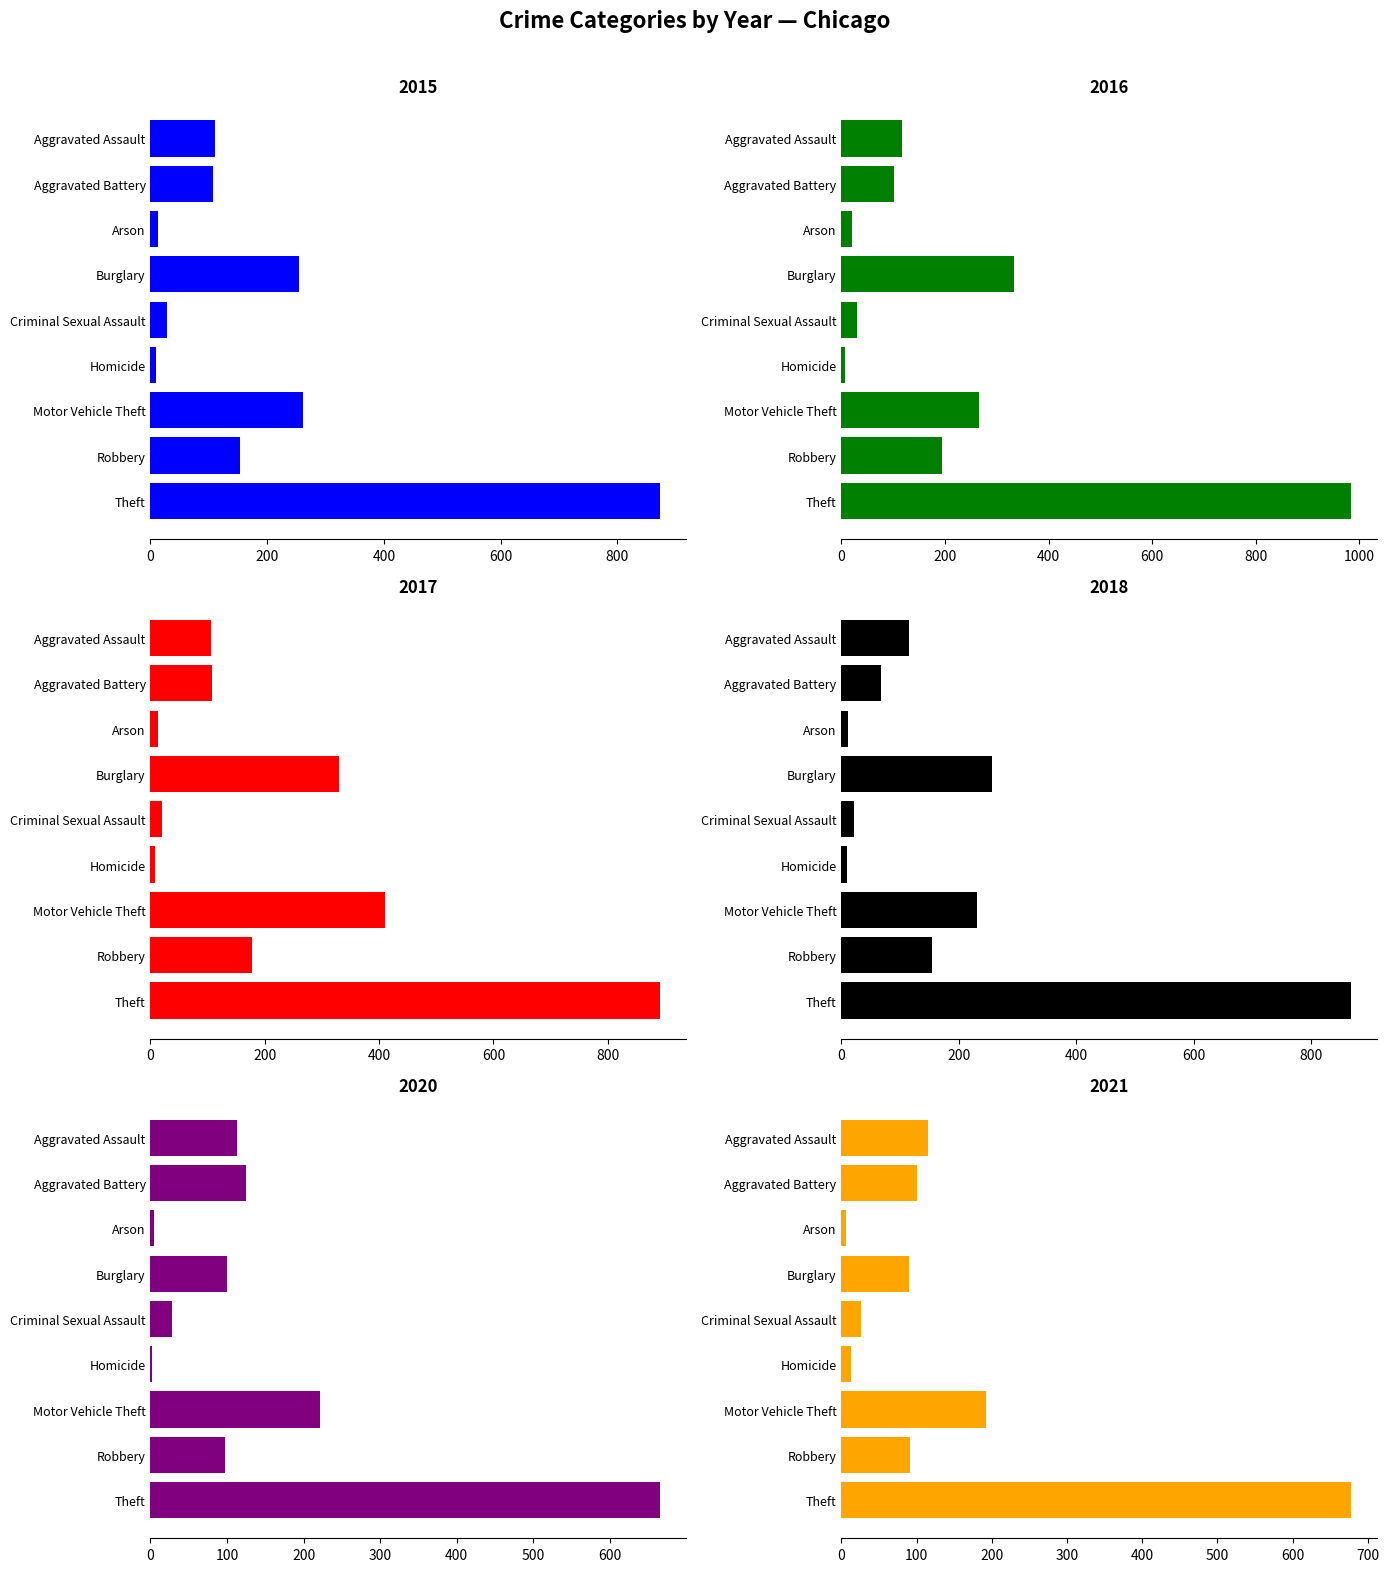

How many bars are there in total?

54